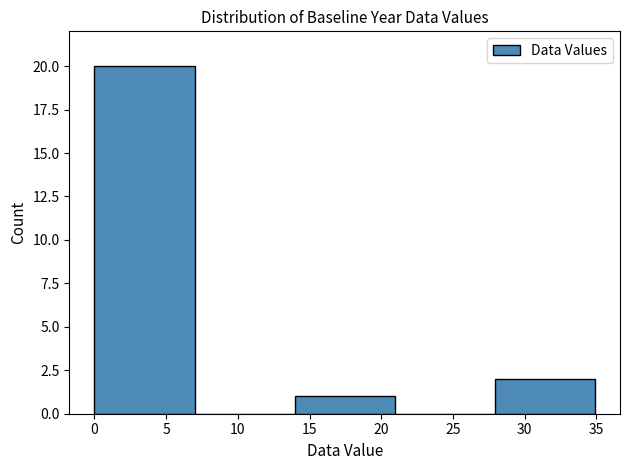

Reading left to right, list every bar in this chart as the range it spans on the x-axis followed by its height. Neither the bar edges nor the heights are printed on the chart, so give them approximately, as read against the axes.

0 to 7: 20
7 to 14: 0
14 to 21: 1
21 to 28: 0
28 to 35: 2